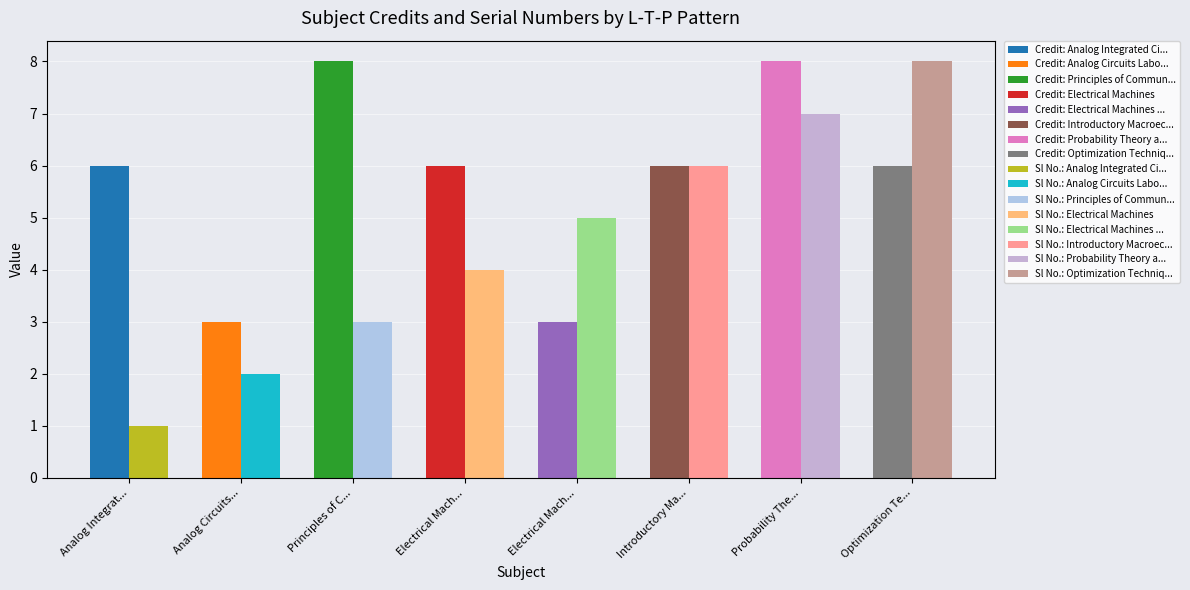

Is the value of Credit at 3-0-0 greater than the value of Sl No. at 3-0-0?

Yes